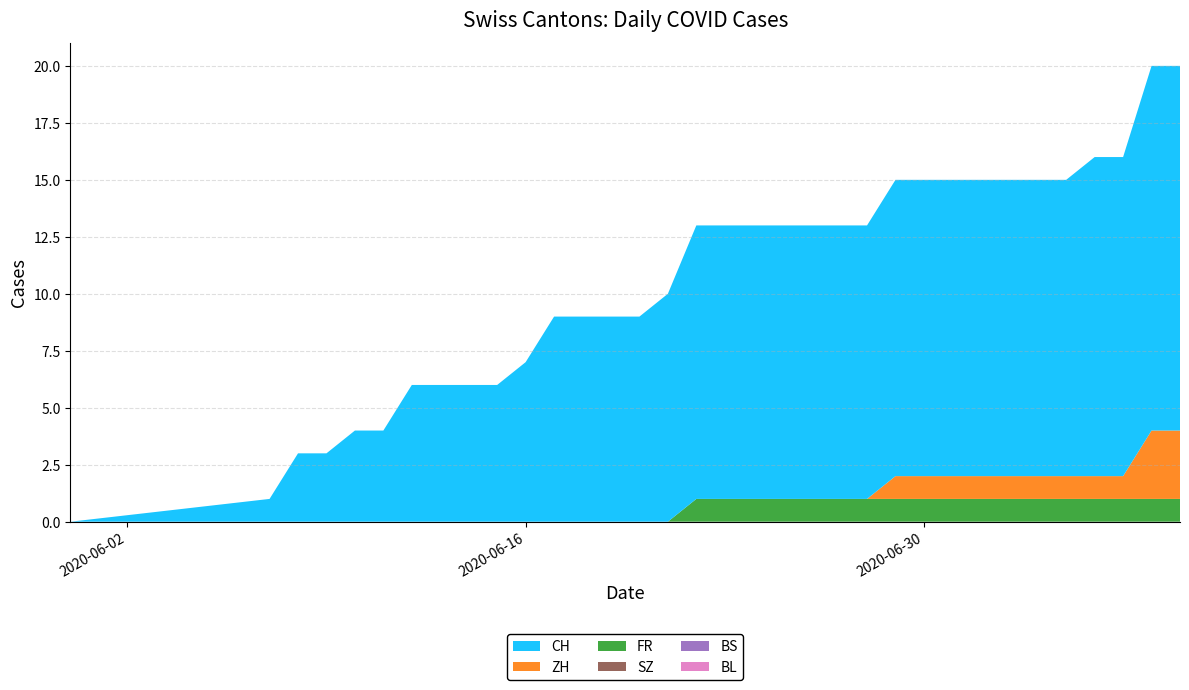

Reading left to right, list all the values displayed in this chart.

ZH: 0	0	0	0	0	0	0	0	0	0	0	0	0	0	0	0	0	0	0	0	0	0	0	1	1	1	1	1	1	1	1	1	3	3
FR: 0	0	0	0	0	0	0	0	0	0	0	0	0	0	0	0	1	1	1	1	1	1	1	1	1	1	1	1	1	1	1	1	1	1
BS: 0	0	0	0	0	0	0	0	0	0	0	0	0	0	0	0	0	0	0	0	0	0	0	0	0	0	0	0	0	0	0	0	0	0
SZ: 0	0	0	0	0	0	0	0	0	0	0	0	0	0	0	0	0	0	0	0	0	0	0	0	0	0	0	0	0	0	0	0	0	0
BL: 0	0	0	0	0	0	0	0	0	0	0	0	0	0	0	0	0	0	0	0	0	0	0	0	0	0	0	0	0	0	0	0	0	0
CH: 0	1	3	3	4	4	6	6	6	6	7	9	9	9	9	10	12	12	12	12	12	12	12	13	13	13	13	13	13	13	14	14	16	16